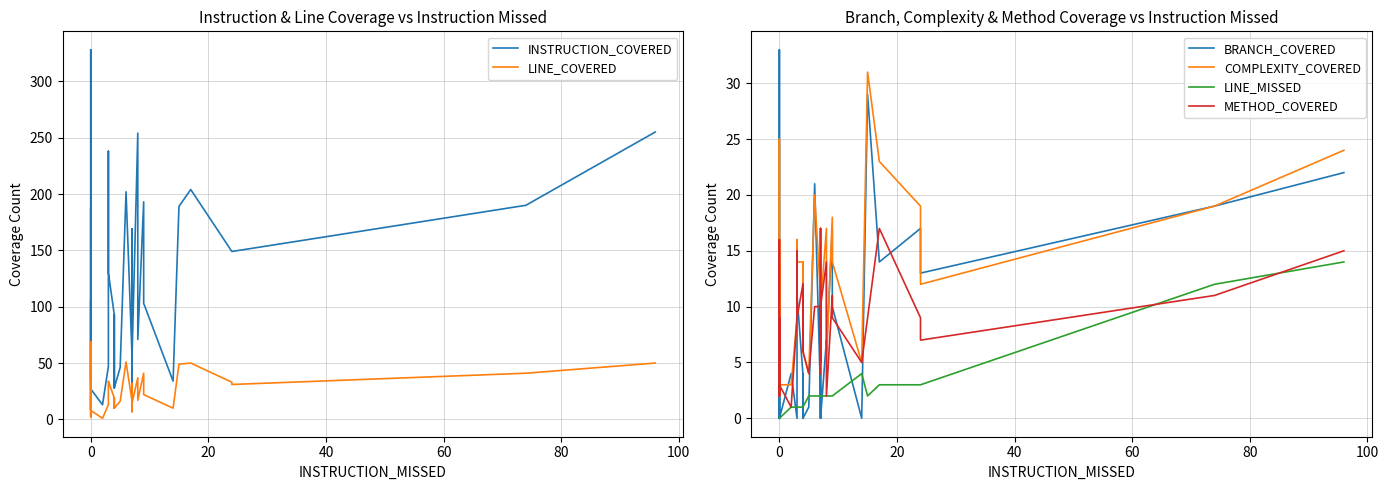

Which series has the largest total across all categories?

INSTRUCTION_COVERED